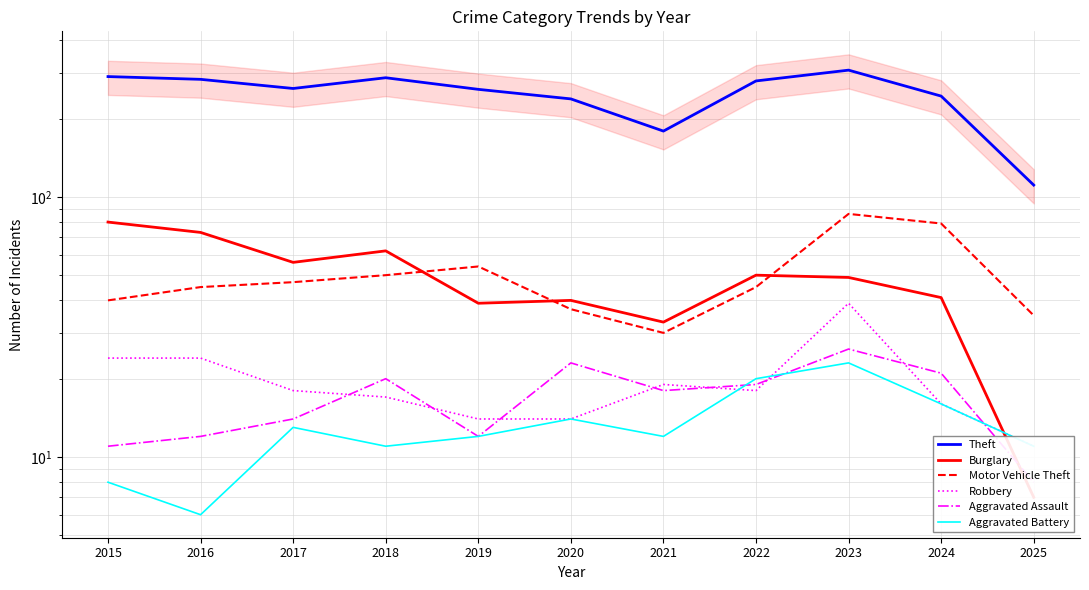

True or false: Aggravated Assault and Motor Vehicle Theft intersect in this chart.

False